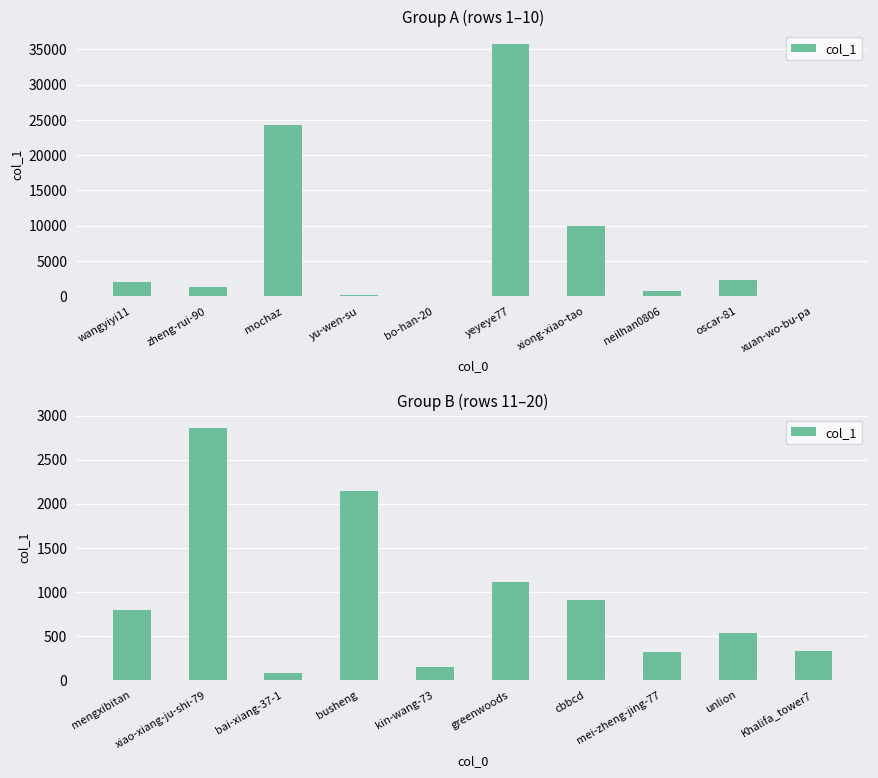

Does the chart contain any negative values?

No